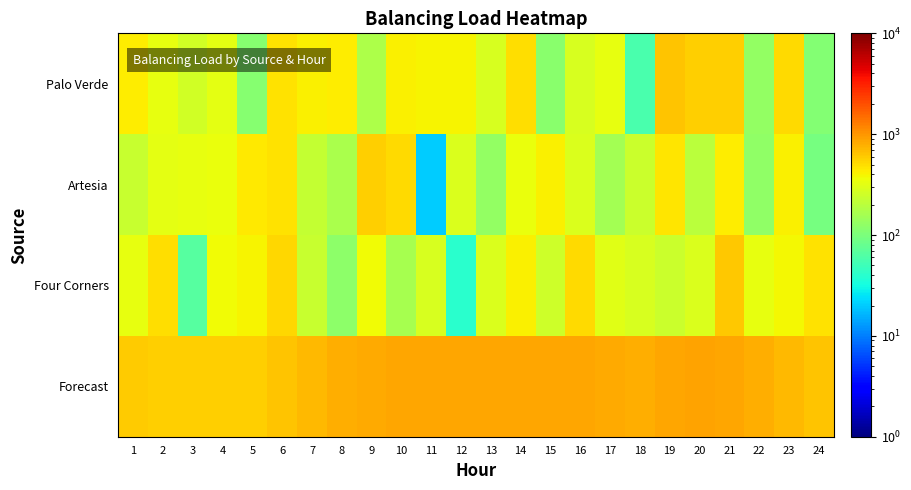

What is the total value across all series at 19?

2189.5